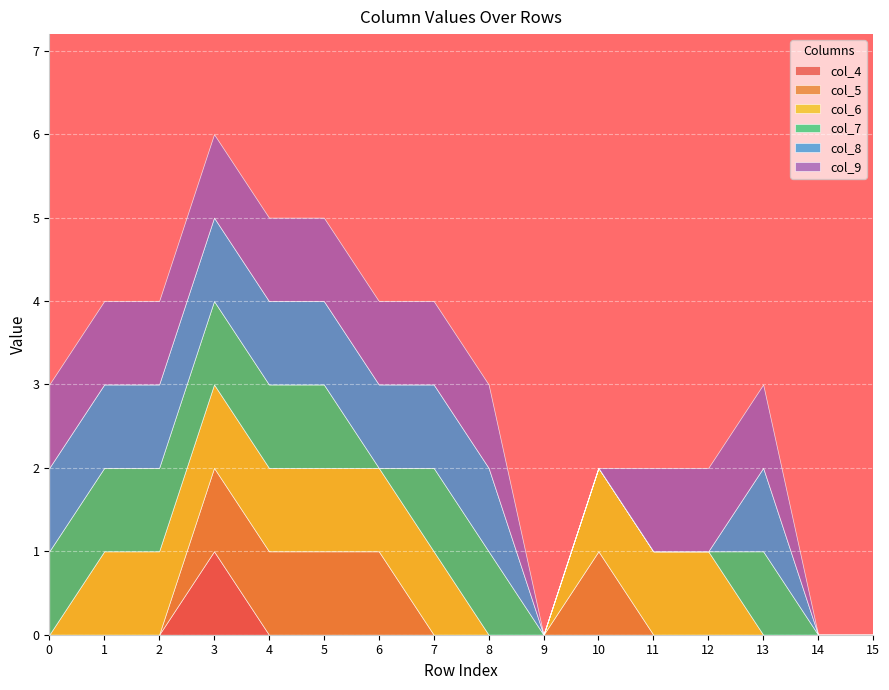

How many positive values does the col_5 series have?

5